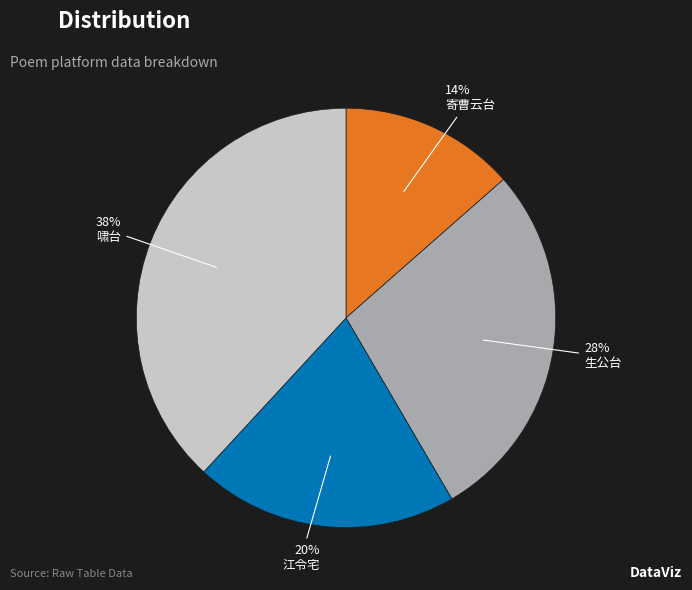

Between 江令宅 and 啸台, which is larger?

啸台